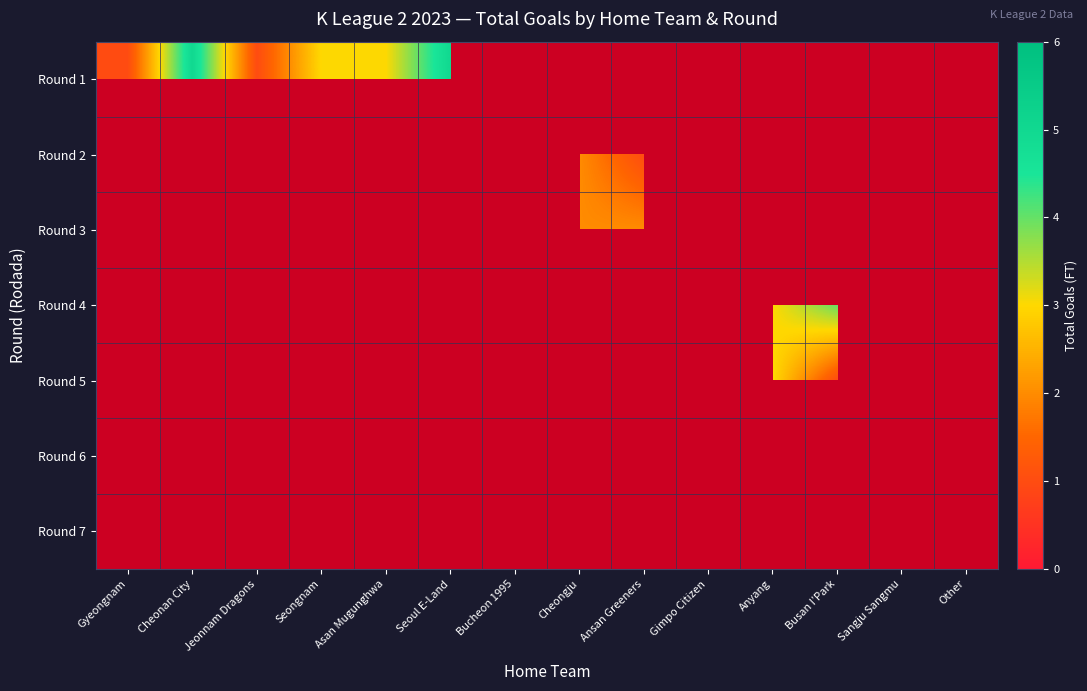

How many categories are shown in the chart?

14